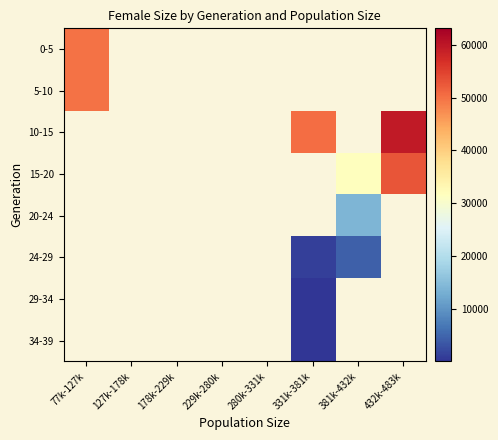

Is the value of 34-39 at 432k-483k greater than the value of 15-20 at 331k-381k?

No